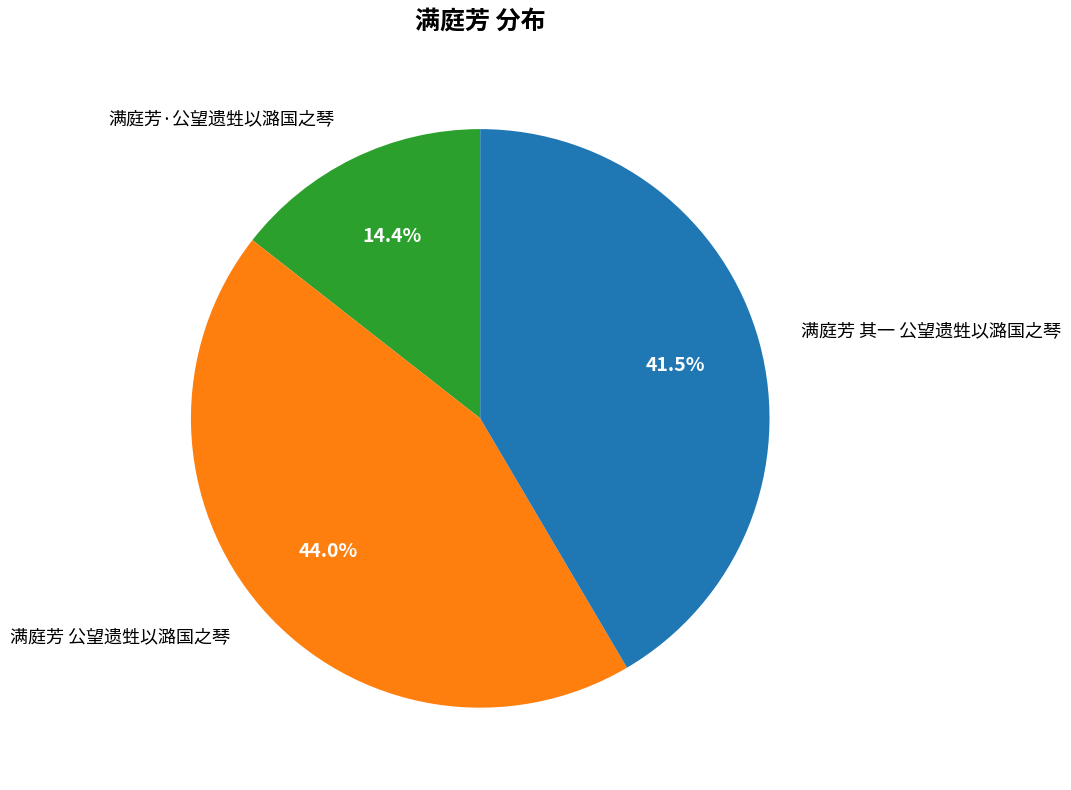

True or false: 满庭芳 公望遗甡以潞国之琴 accounts for 32% of the total.

False